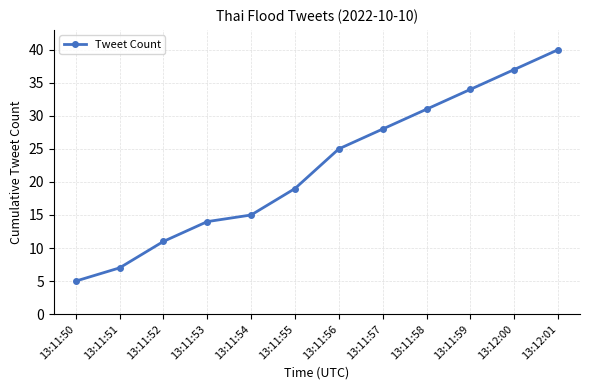

The chart shows a value of 5 at 13:11:54. True or false?

False